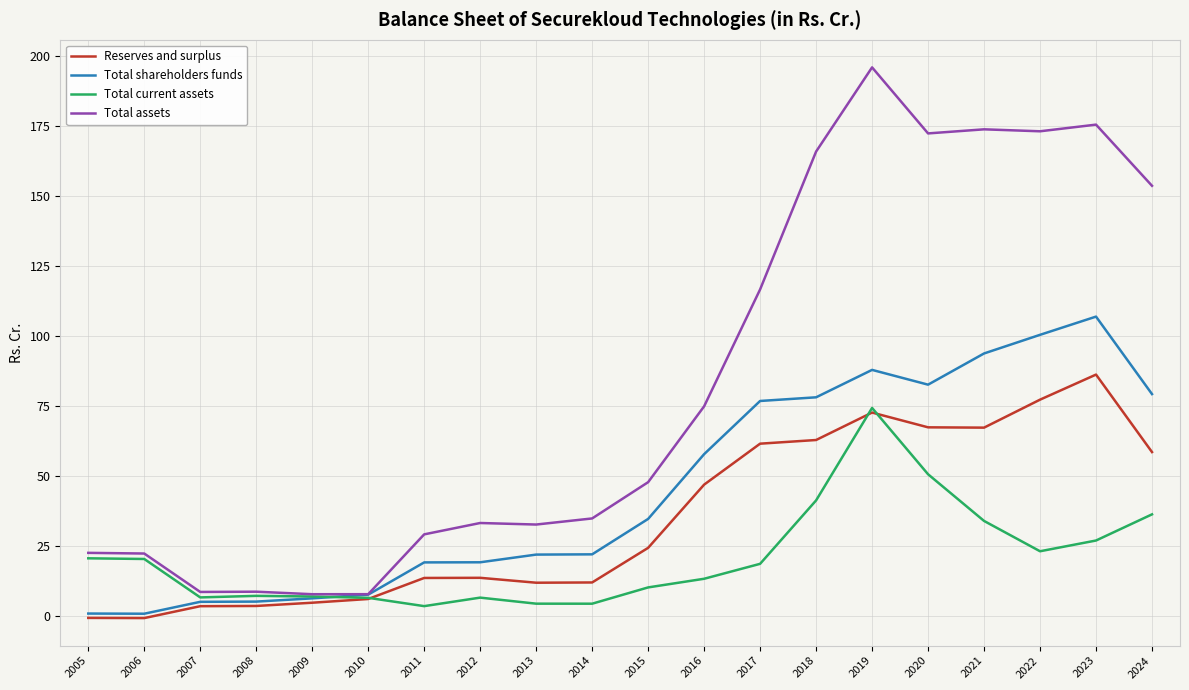

Between 2008 and 2022, which series saw the biggest shift?

Total assets